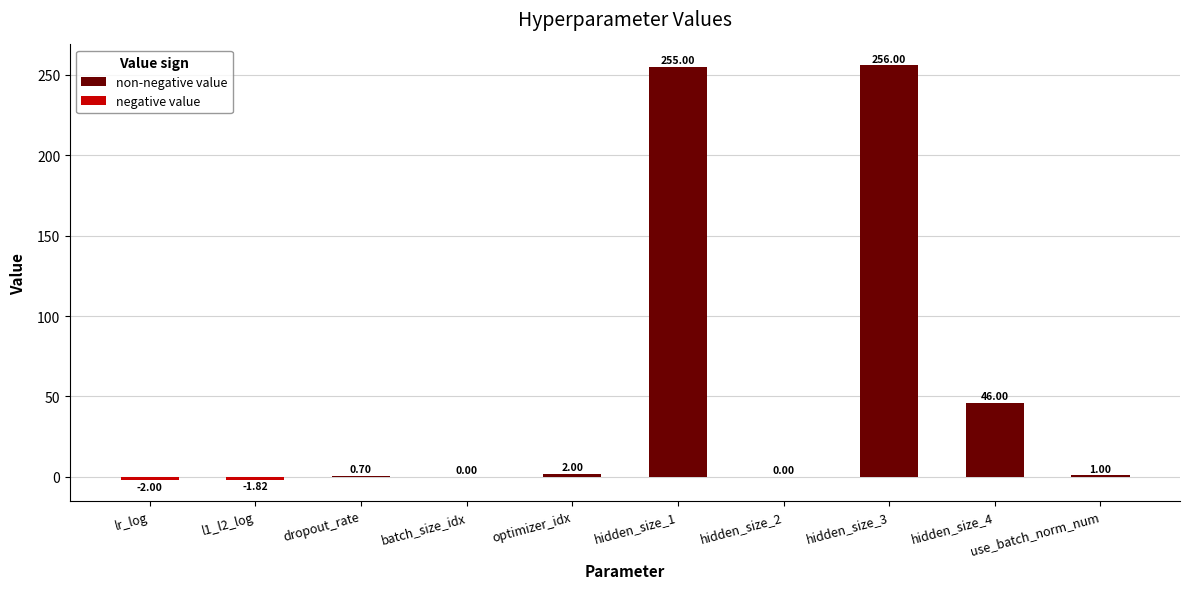

Which series has the widest spread of values?

non-negative value